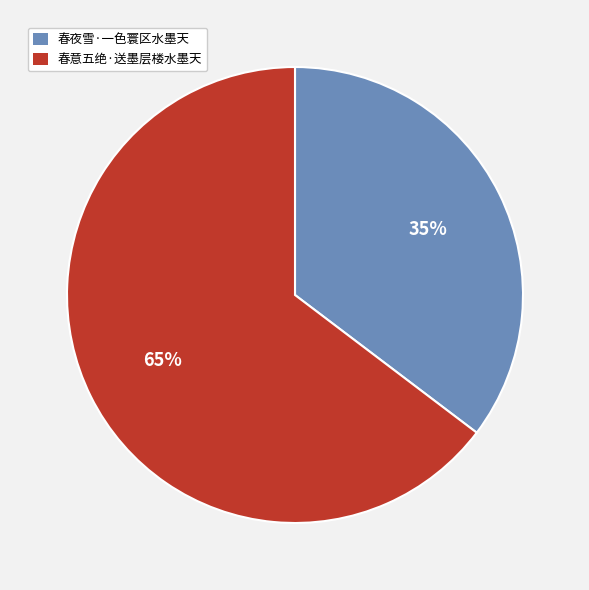

To the nearest percent, what is the average slice percentage?

50%